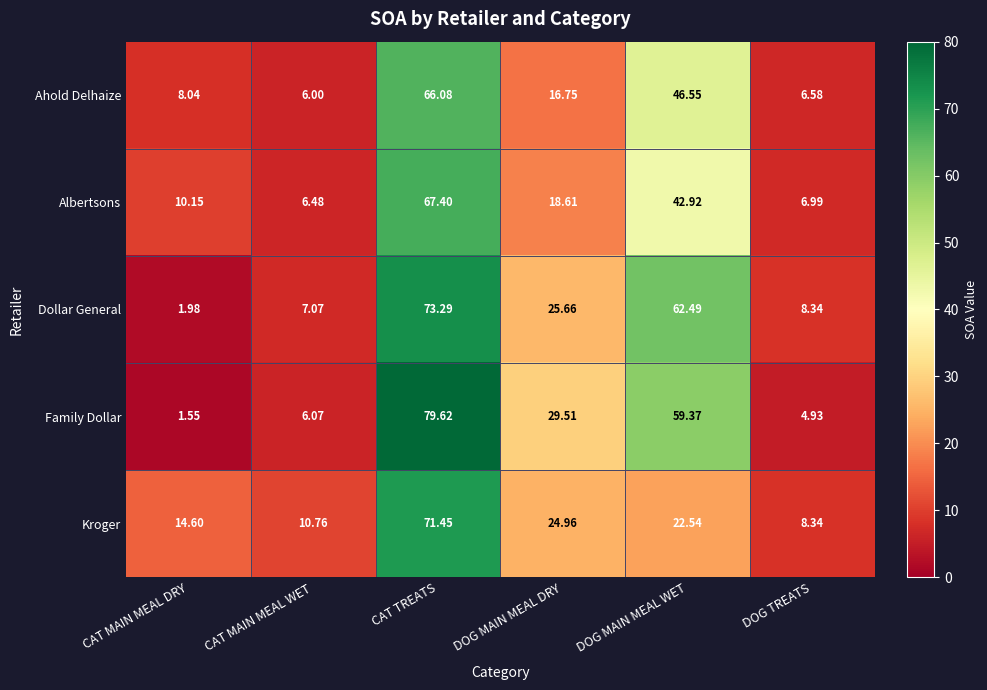

Which series changed the most between CAT MAIN MEAL WET and DOG TREATS?

Kroger